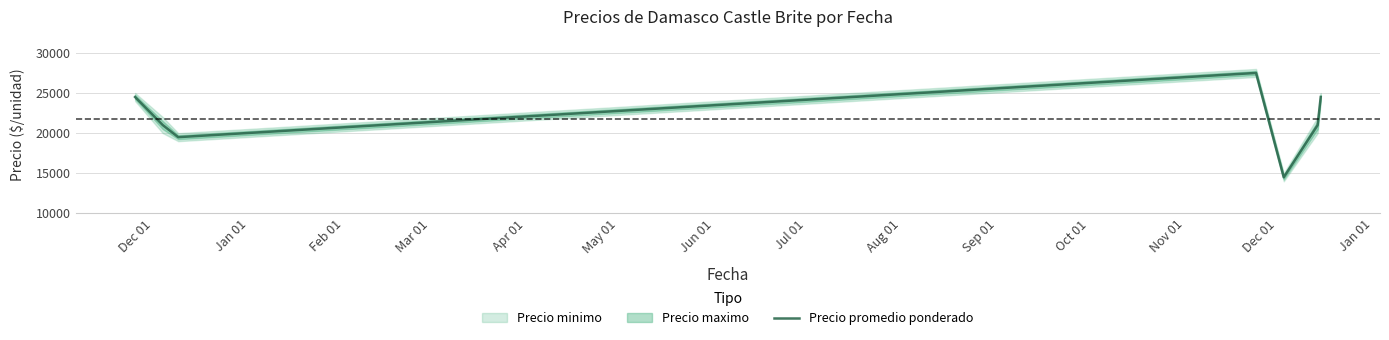

What is the maximum value for Precio promedio ponderado?

27500